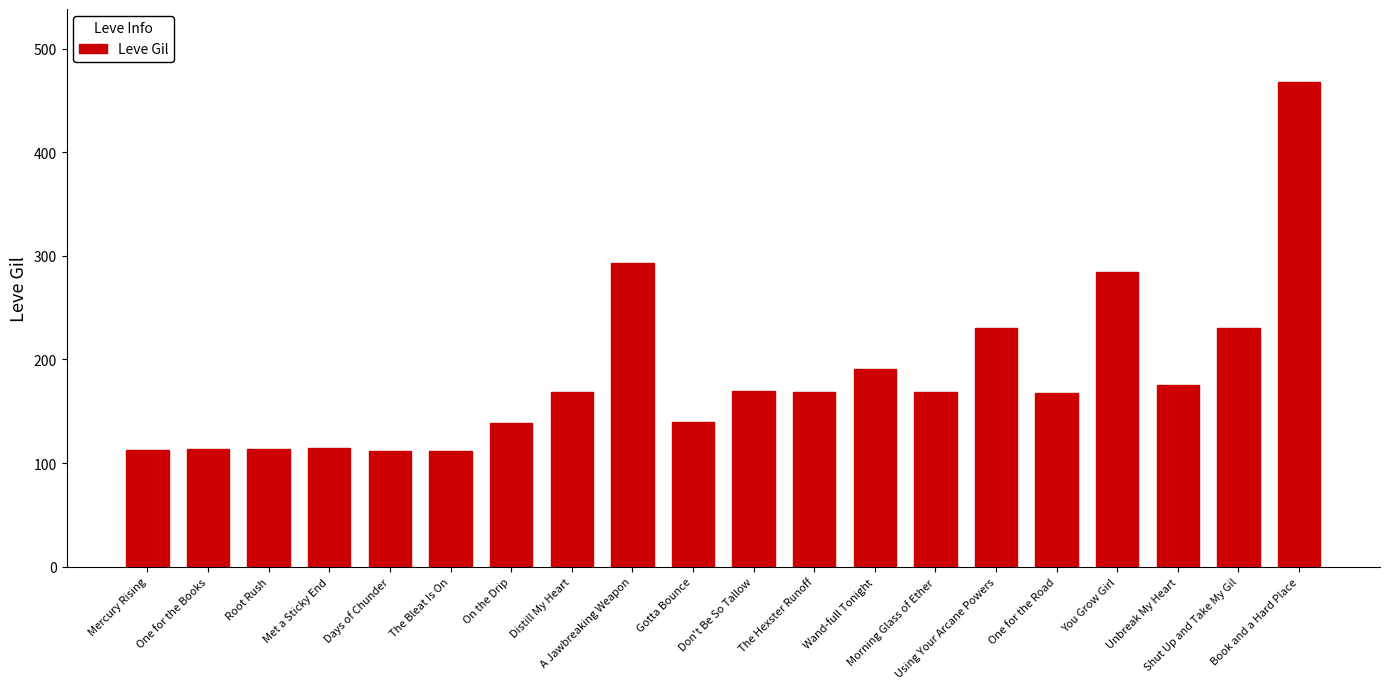

What is the sum of all values?

3675